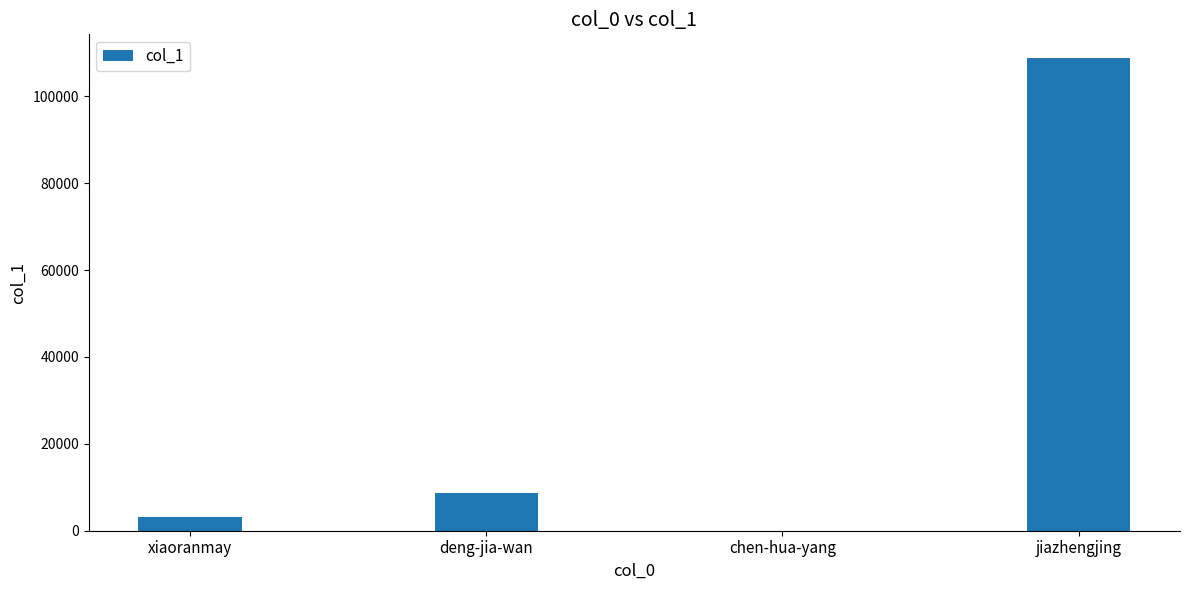

Are the bars grouped side by side (vs. stacked)?

No